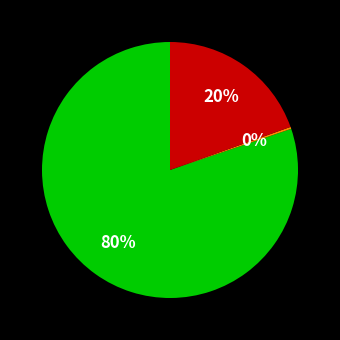

Does any single category account for the majority?

Yes